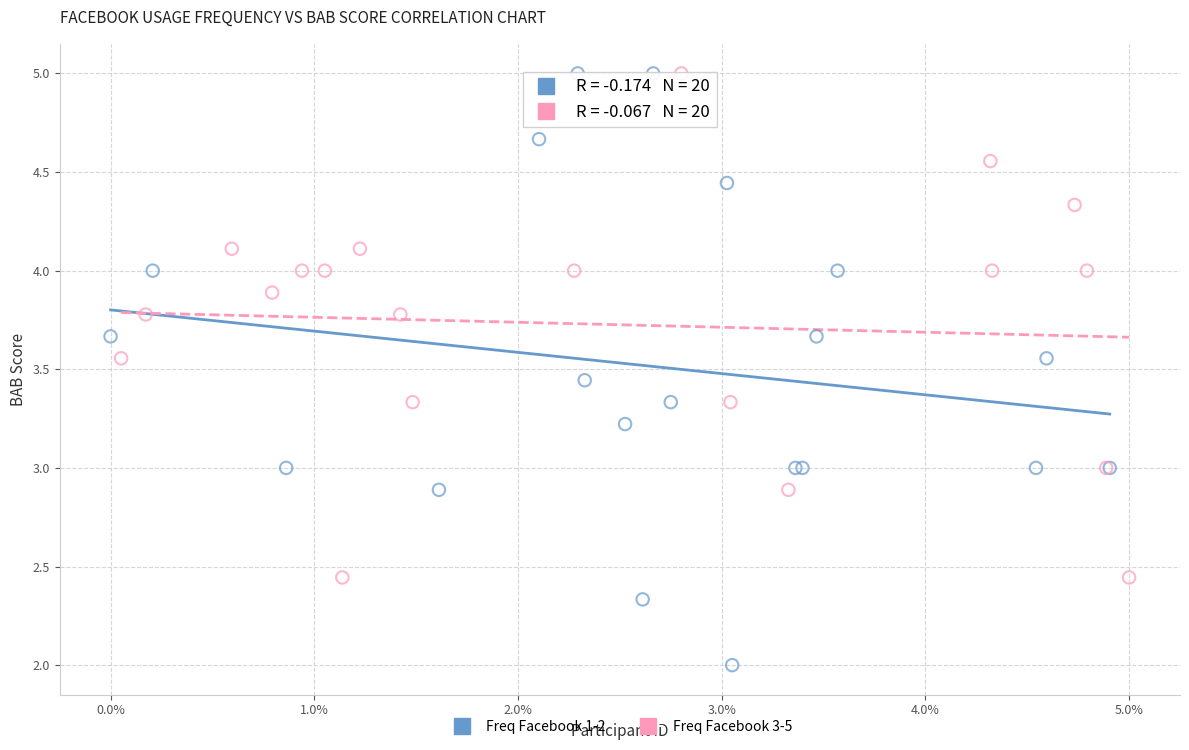

Which series has the largest Y range (max minus min)?

Freq Facebook 1-2